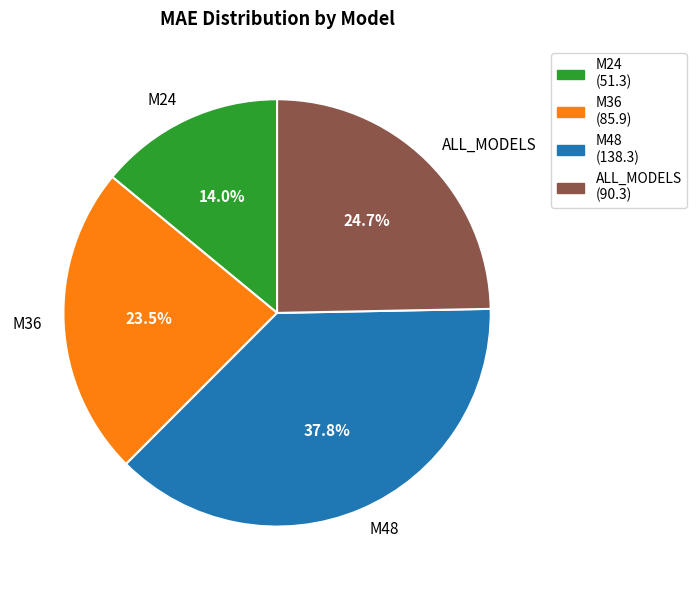

To the nearest percent, what portion does M24 represent?

14%